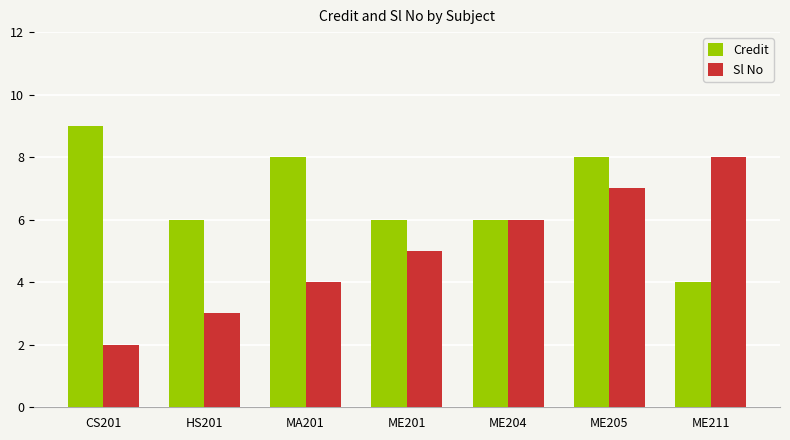

How many bars are there in total?

14